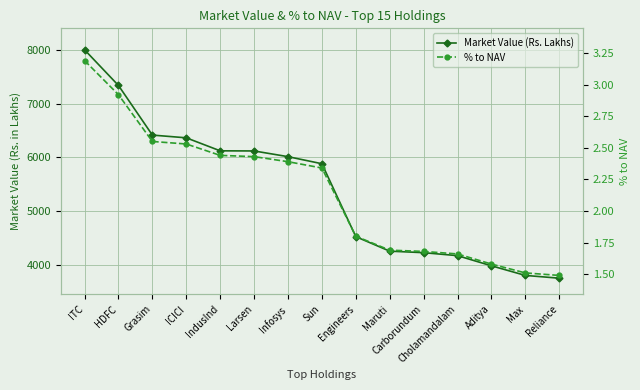

Which label corresponds to the largest value in the chart?

ITC